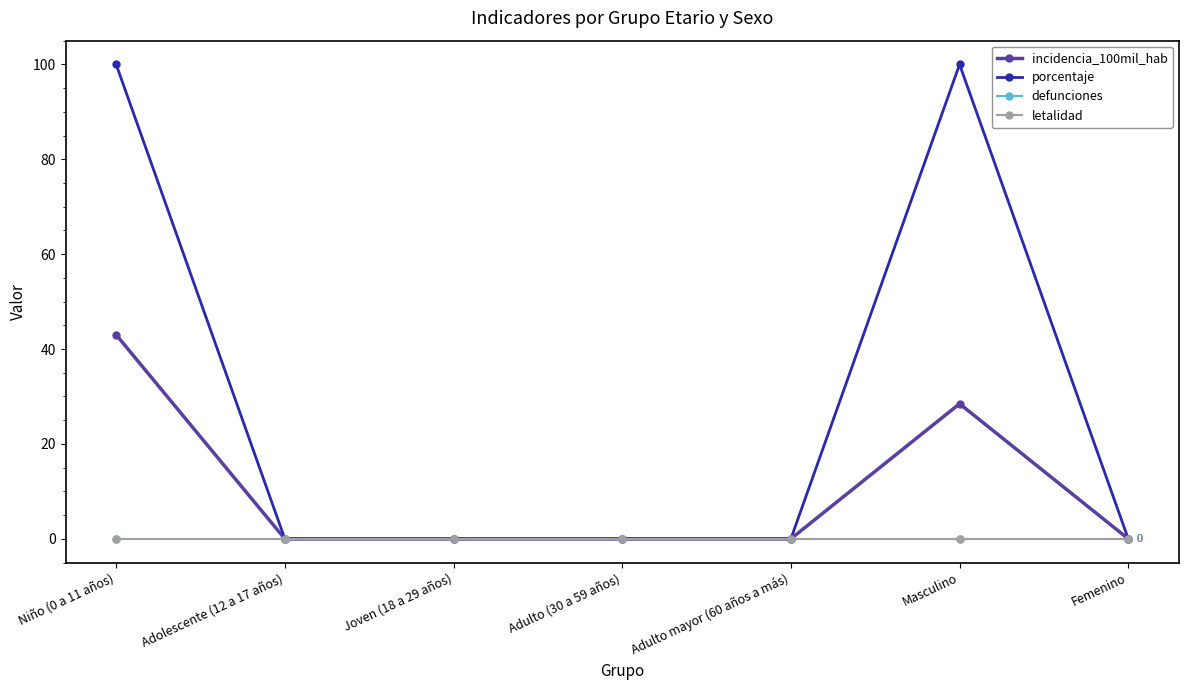

True or false: letalidad and incidencia_100mil_hab intersect in this chart.

False